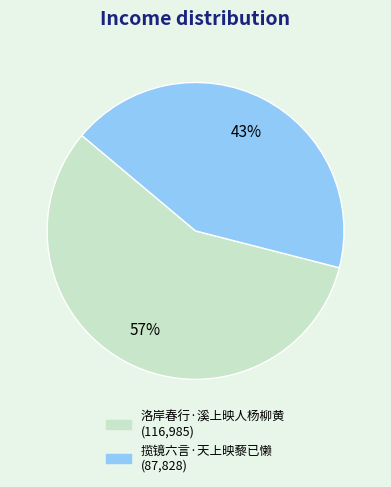

What is the largest slice in the pie chart?

洛岸春行·溪上映人杨柳黄